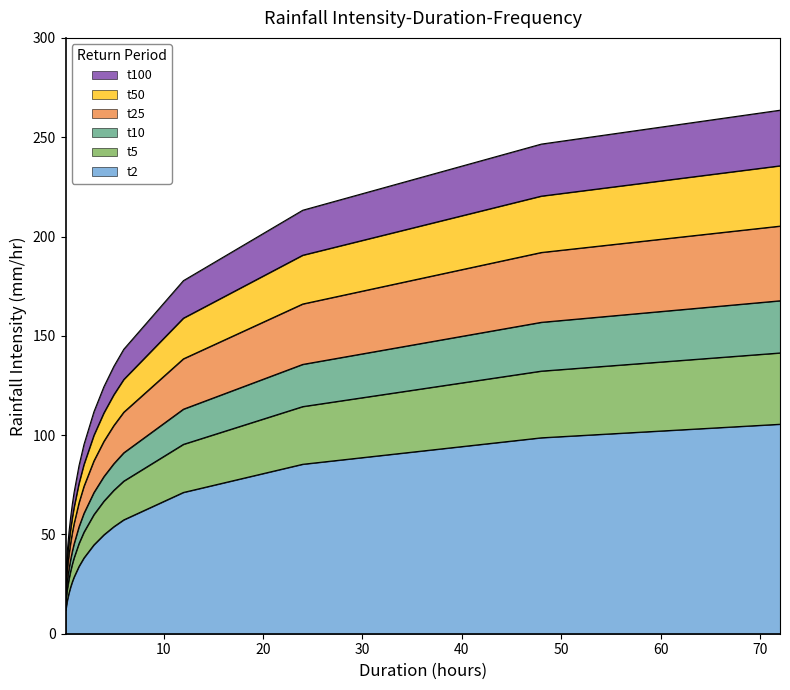

What is the label of the 13th point from the right?

0.667